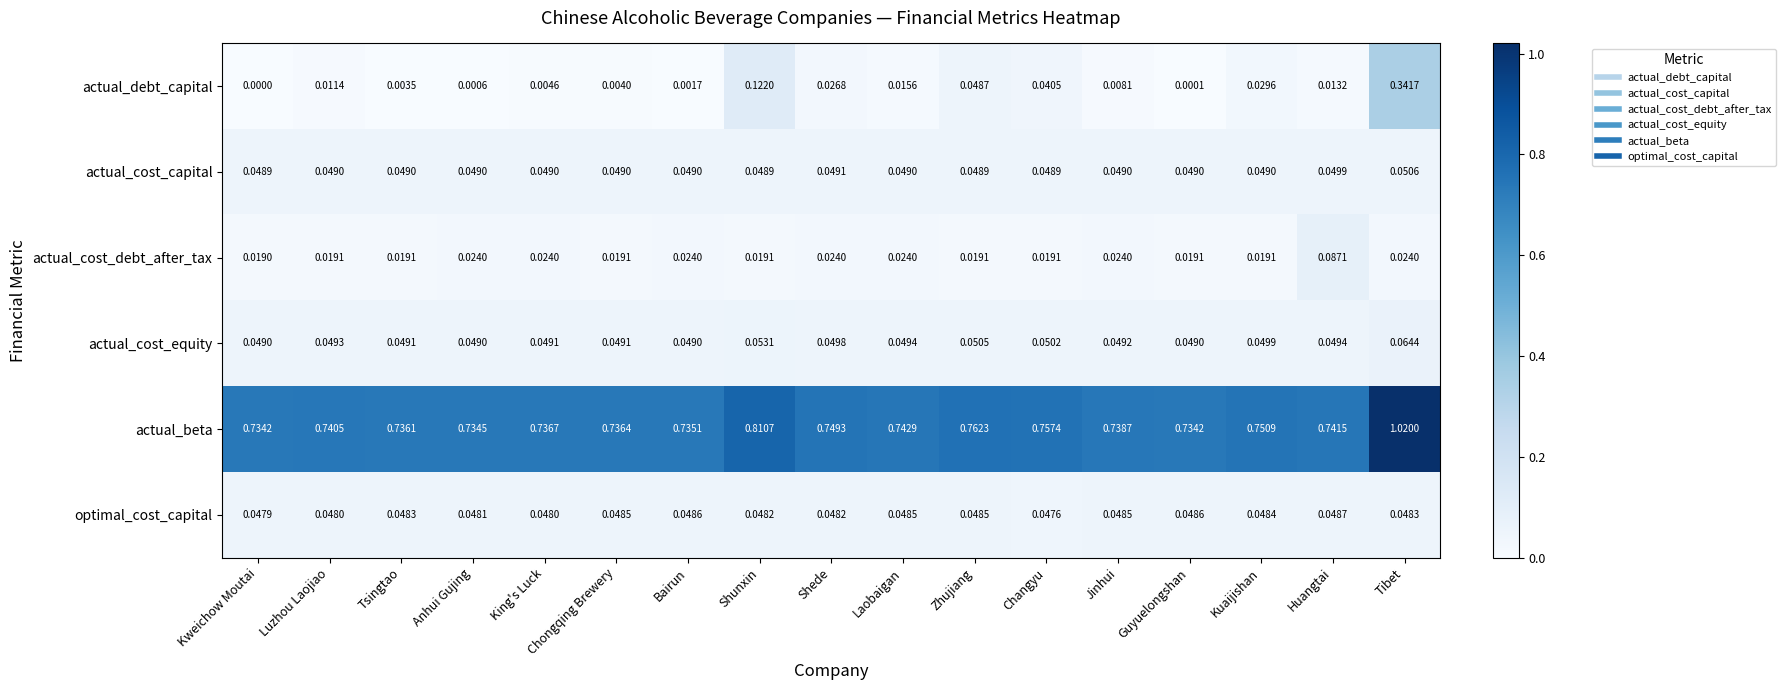

Is the value of optimal_cost_capital at Kweichow Moutai greater than the value of actual_cost_equity at Kuaijishan?

No